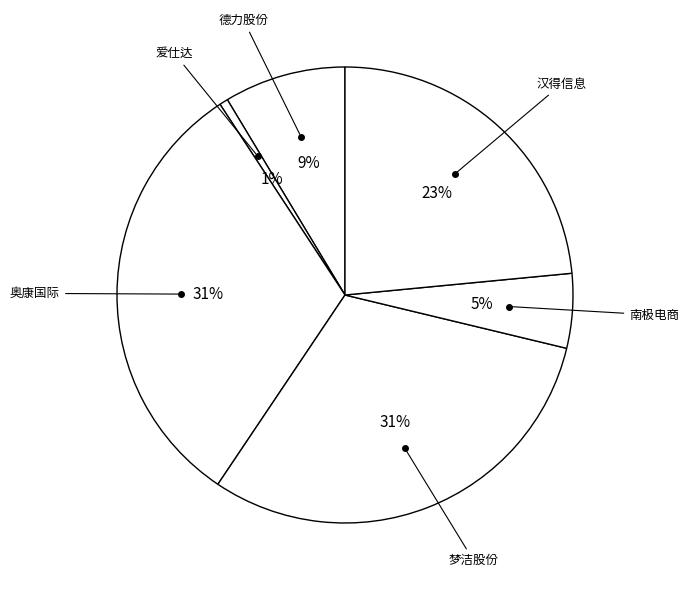

How many slices are in this pie chart?

6